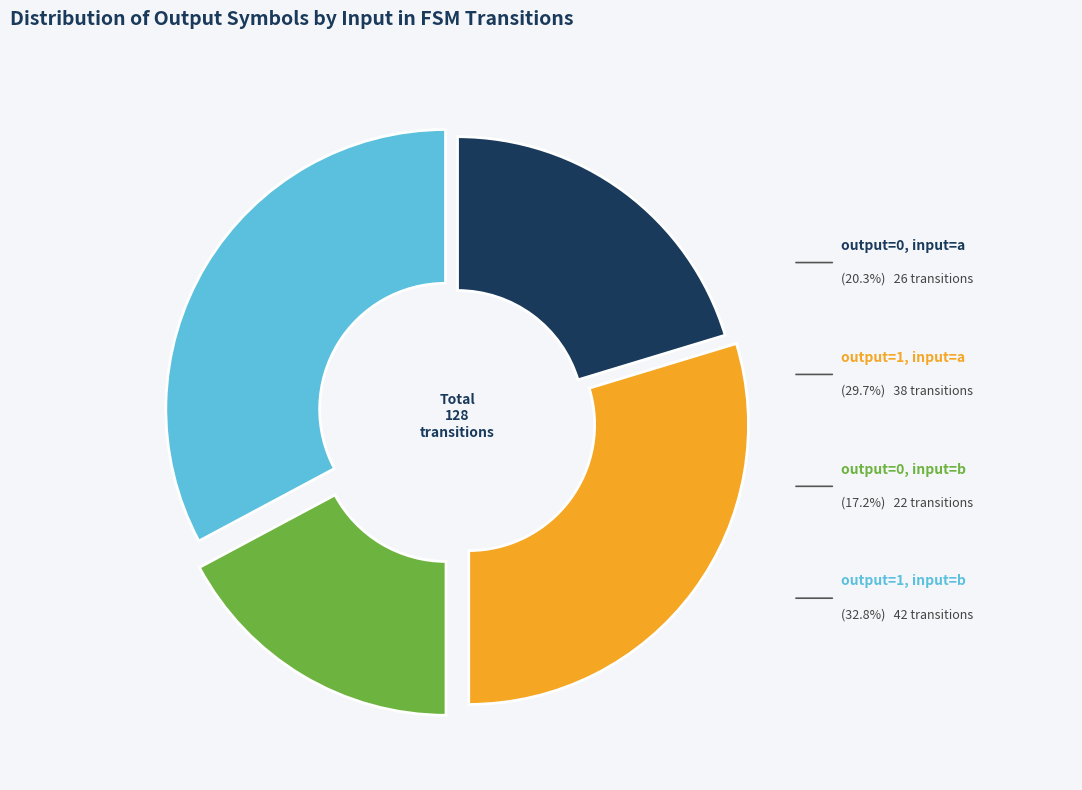

Does any single category account for the majority?

No